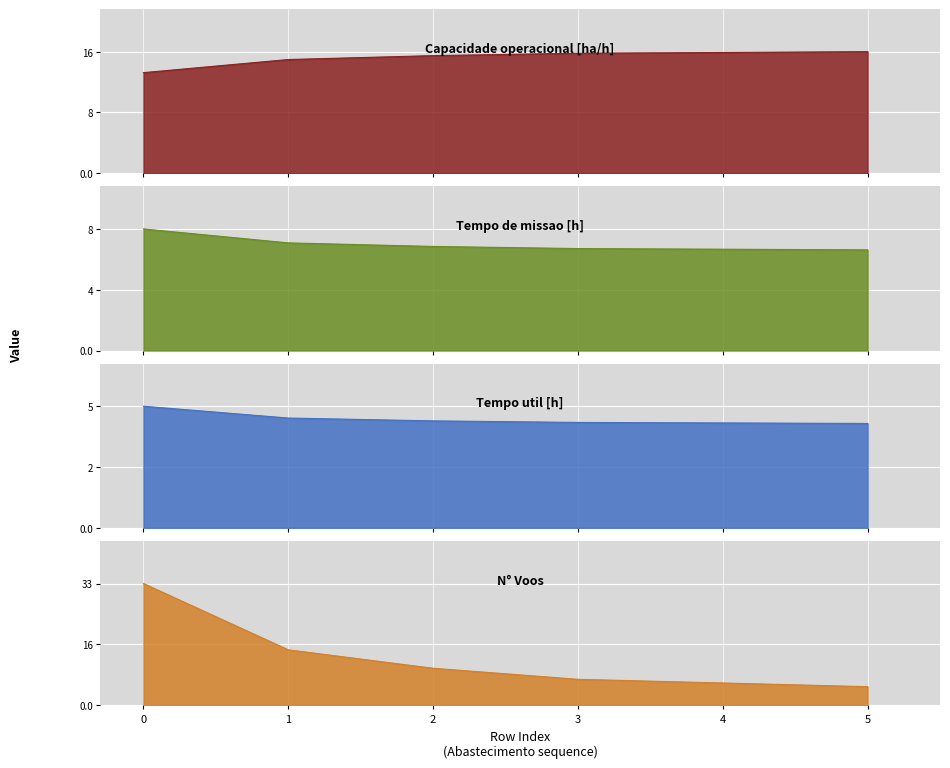

What is the difference between the highest and lowest values at 0?

28.3